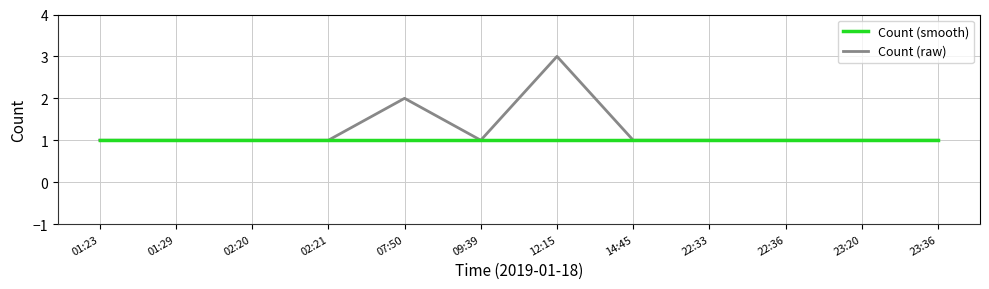

Which series has the widest spread of values?

Count (raw)